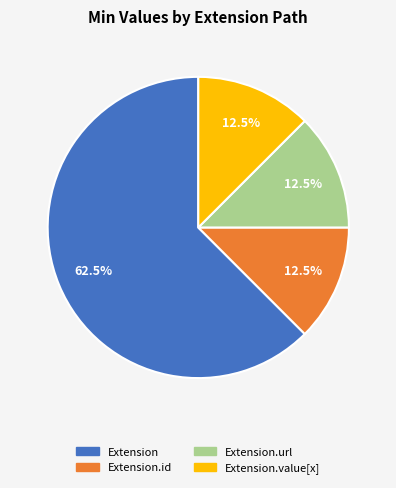

Is there a majority slice in this chart?

Yes